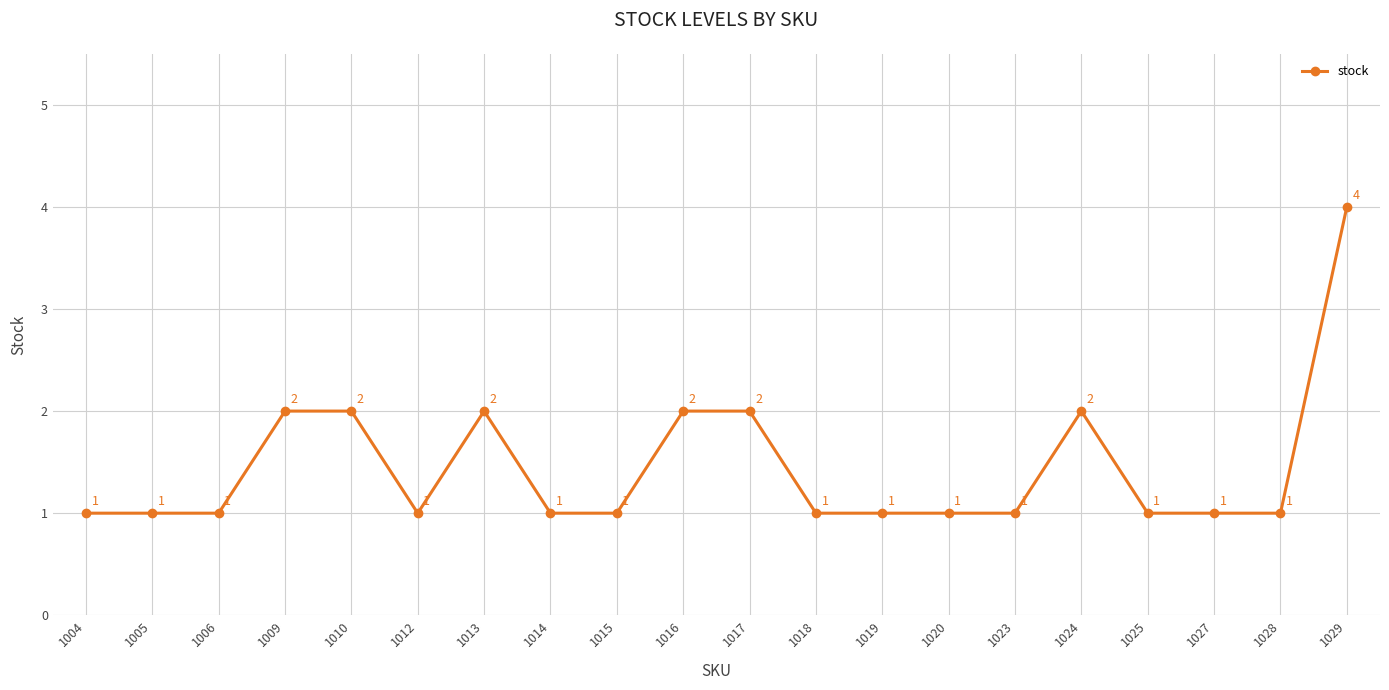

What is the ratio of the value at 1014 to the value at 1017?

0.5